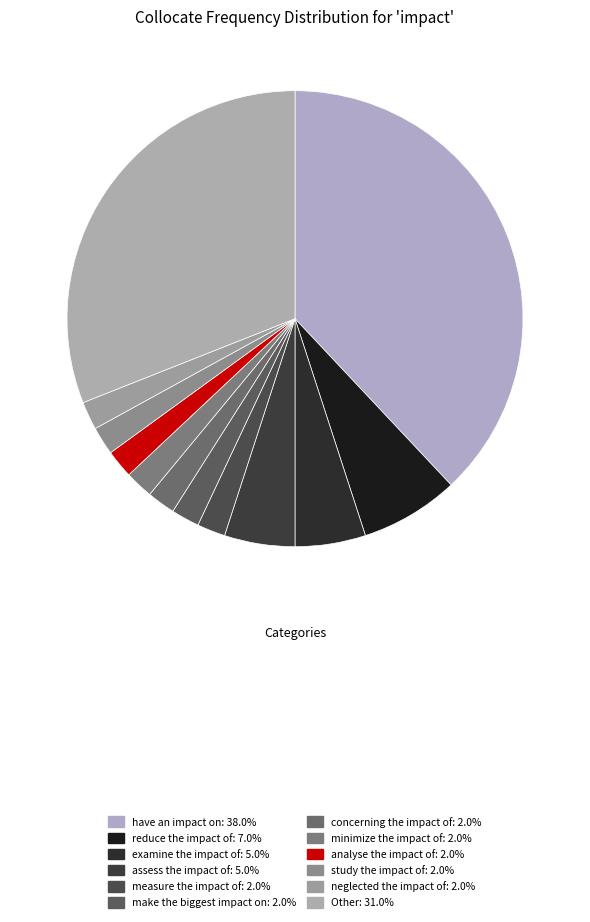

What percentage is the study the impact of slice, to the nearest percent?

2%